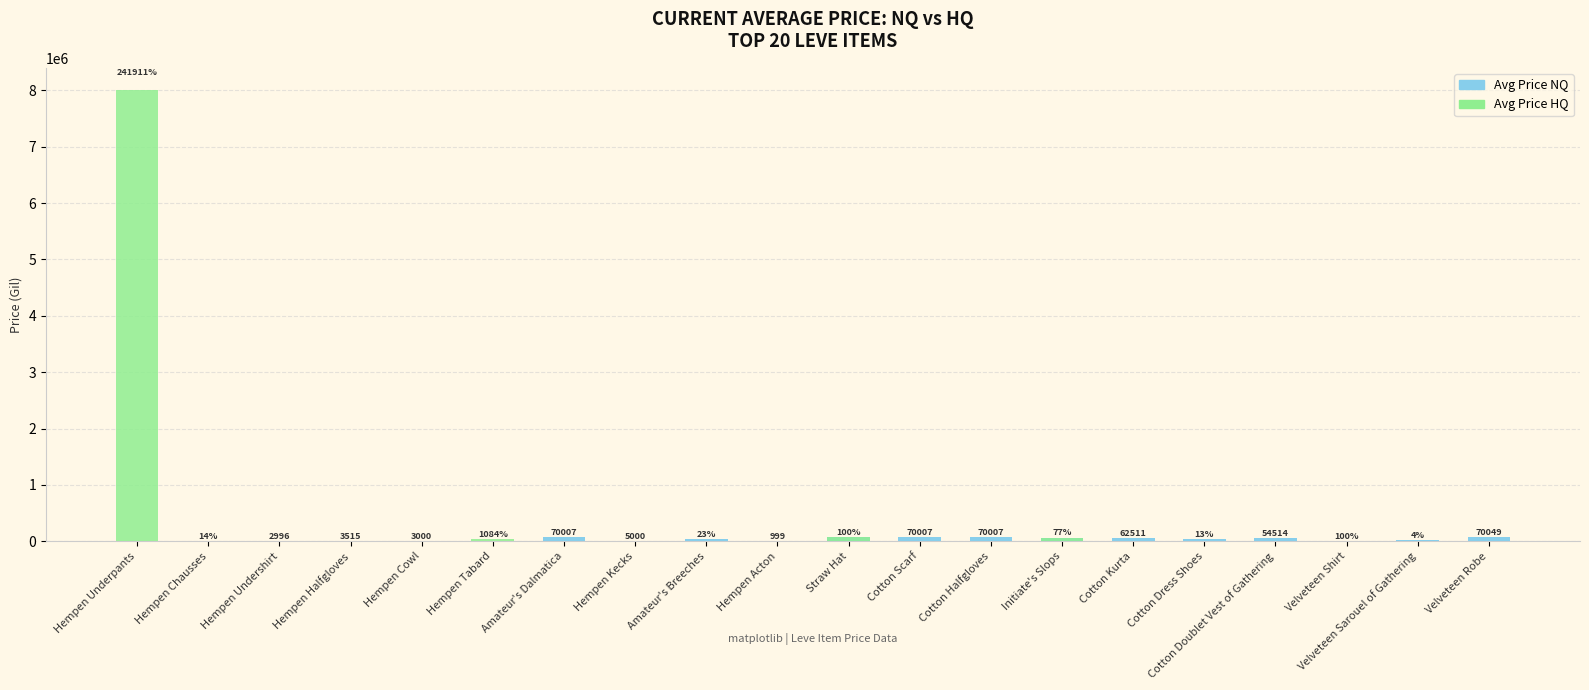

How many positive values does the Avg Price HQ series have?

9